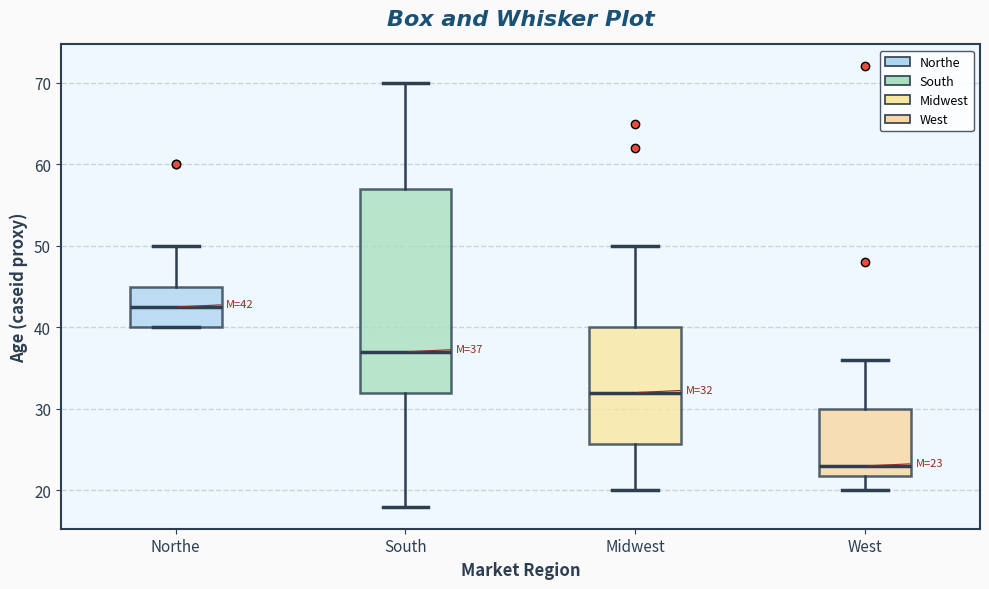

Which box has the lowest median line?

West